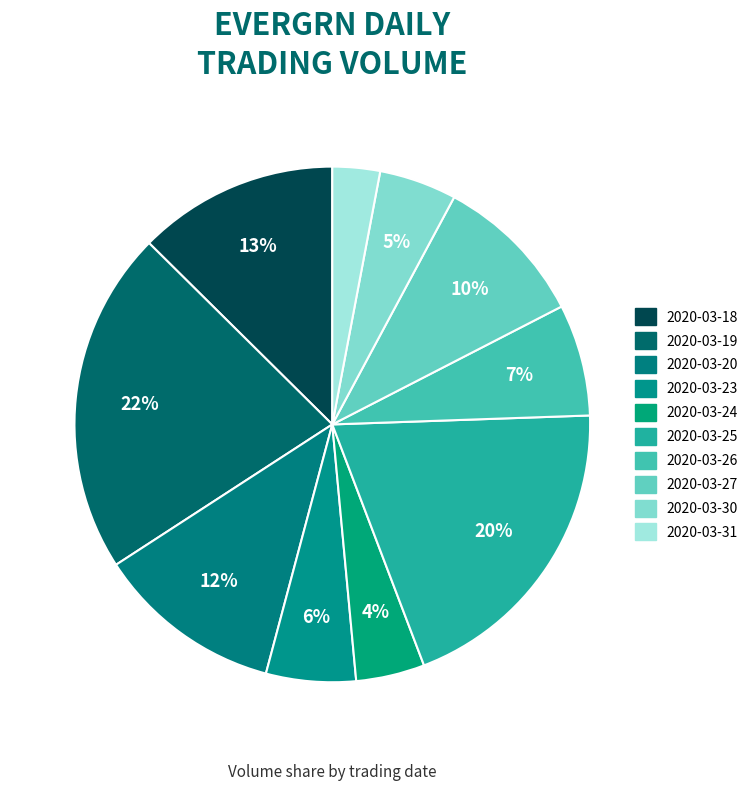

Count the number of slices in the pie.

10